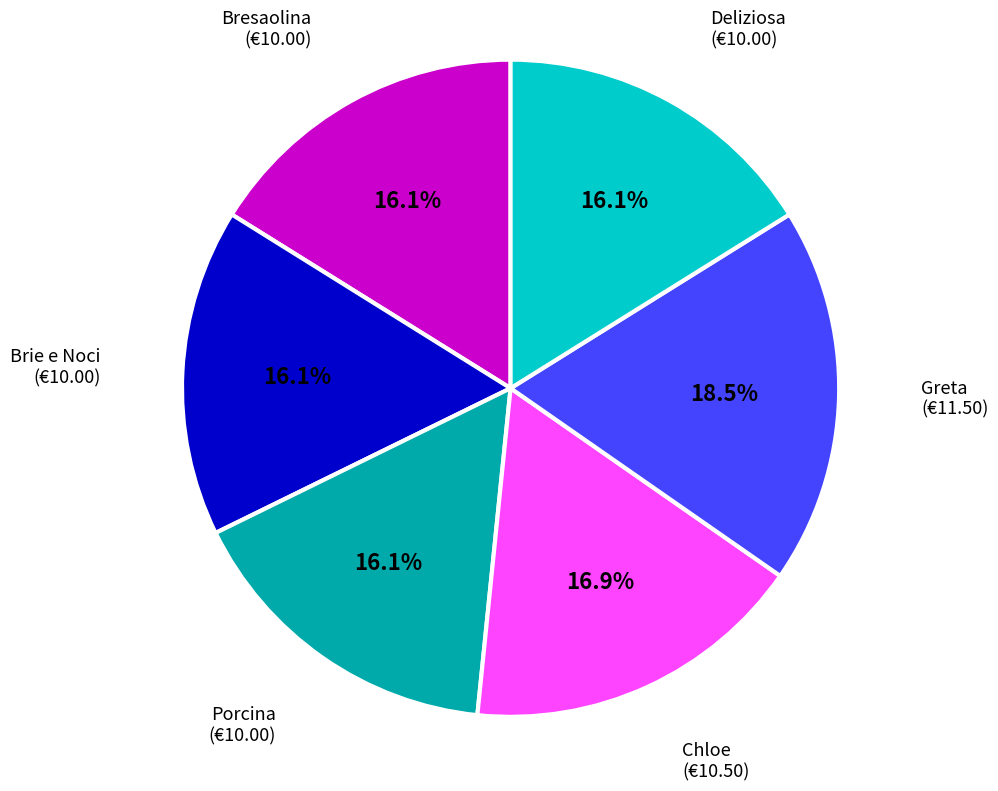

Does any single category account for the majority?

No